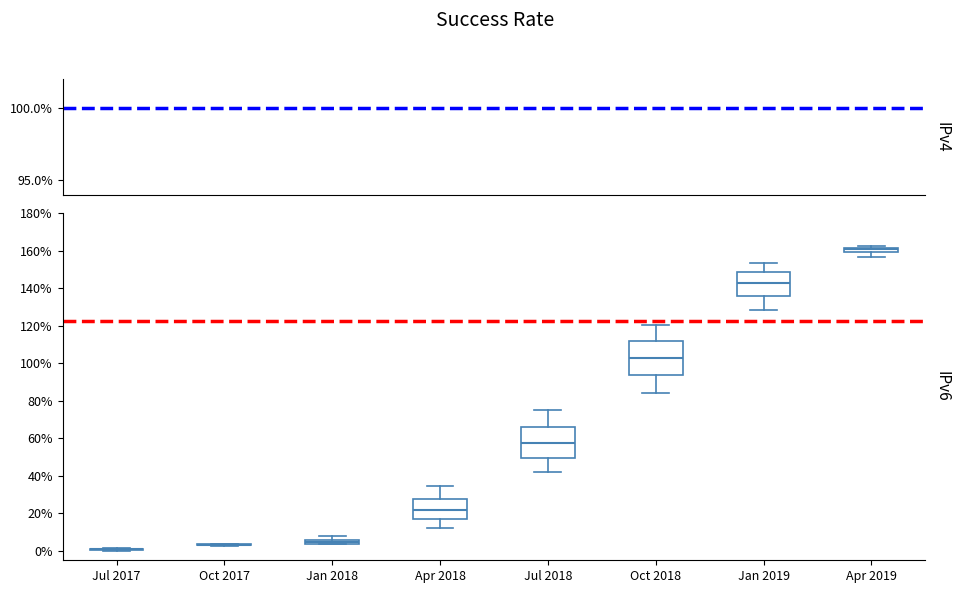

Where does the upper whisker of the box for Jan 2018 end on the y-axis? The values are not printed on the chart, so give them approximately, as read against the axis.

8